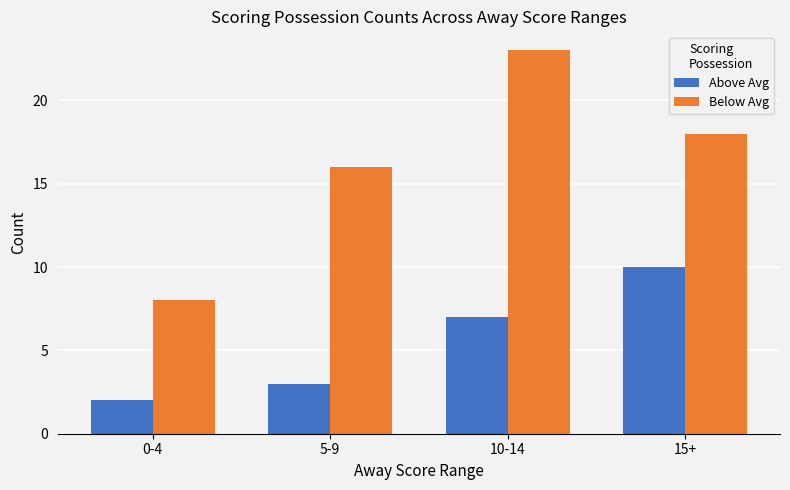

Reading left to right, transcribe all the data shown in this chart.

Above Avg: 2	3	7	10
Below Avg: 8	16	23	18